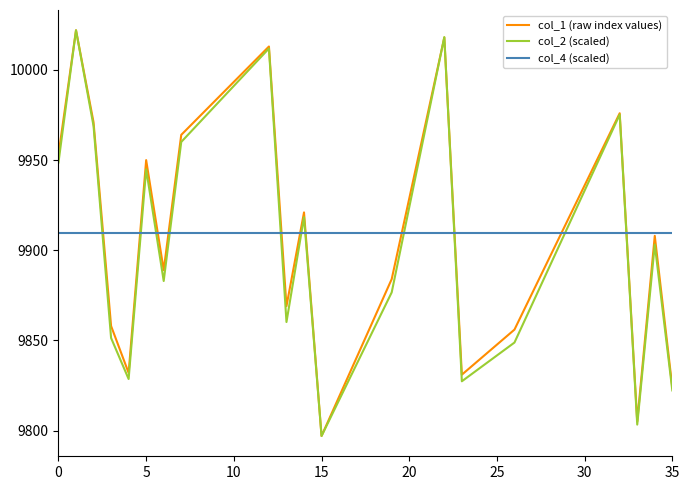

True or false: col_2 (scaled) and col_4 (scaled) cross at least once.

True